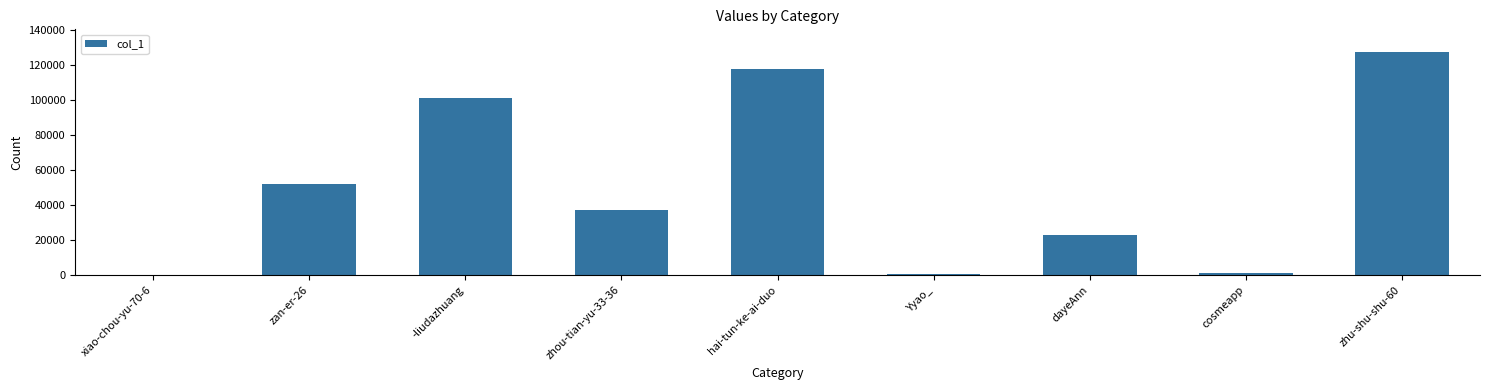

Reading left to right, extract all data points from this chart.

44	52188	101102	37003	117878	882	23148	1497	127577